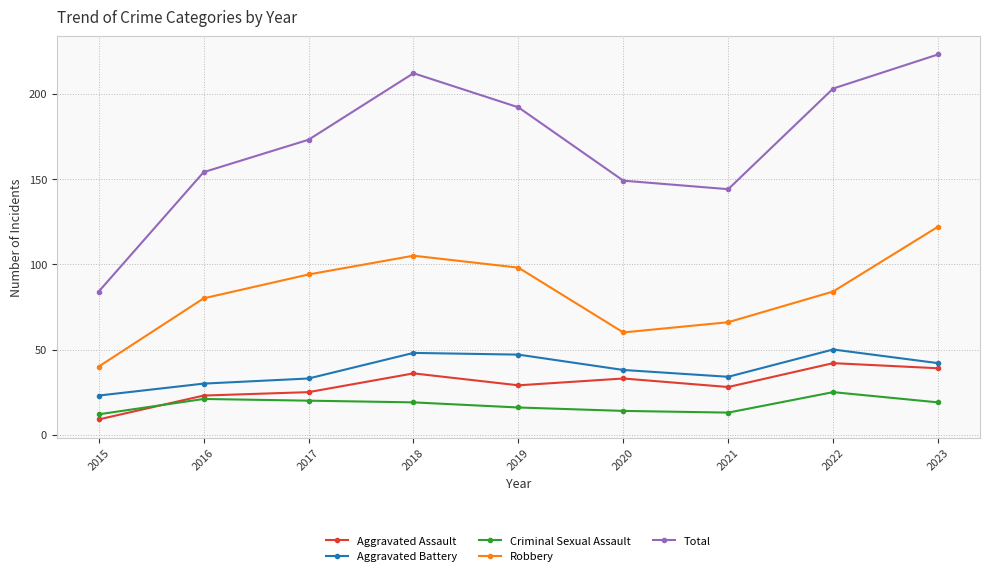

Rank the series at 2019 from highest to lowest value.

Total, Robbery, Aggravated Battery, Aggravated Assault, Criminal Sexual Assault